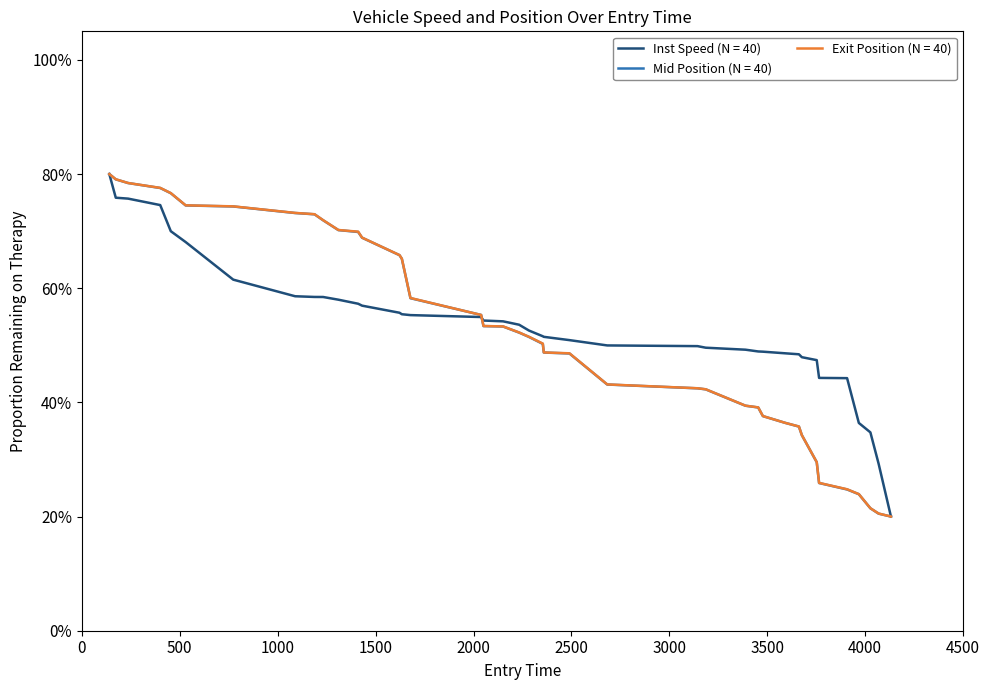

What is the smallest value displayed?

20.0